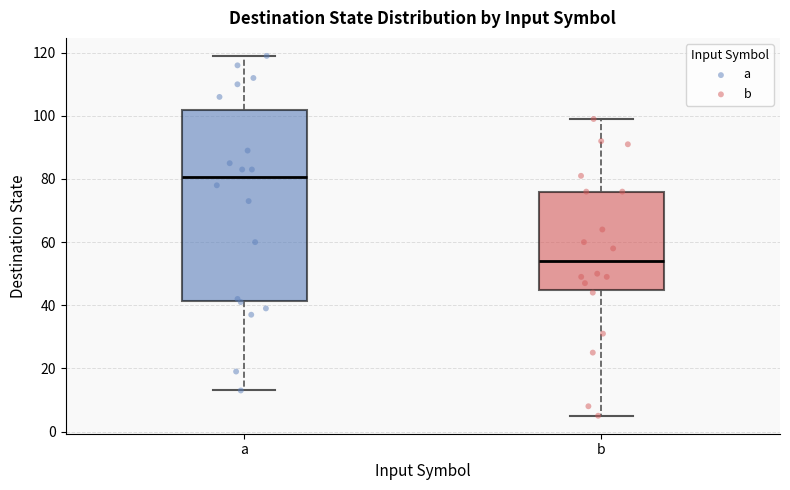

Reading left to right, transcribe this box plot: for each box, give where its median line is, the range the box spans, and where its two whiskers end, as read against the y-axis. The values are not printed on the chart, so give them approximately, as read against the axis.

a: median 80, box 42 to 102, whiskers 14 to 120
b: median 54, box 44 to 76, whiskers 6 to 100